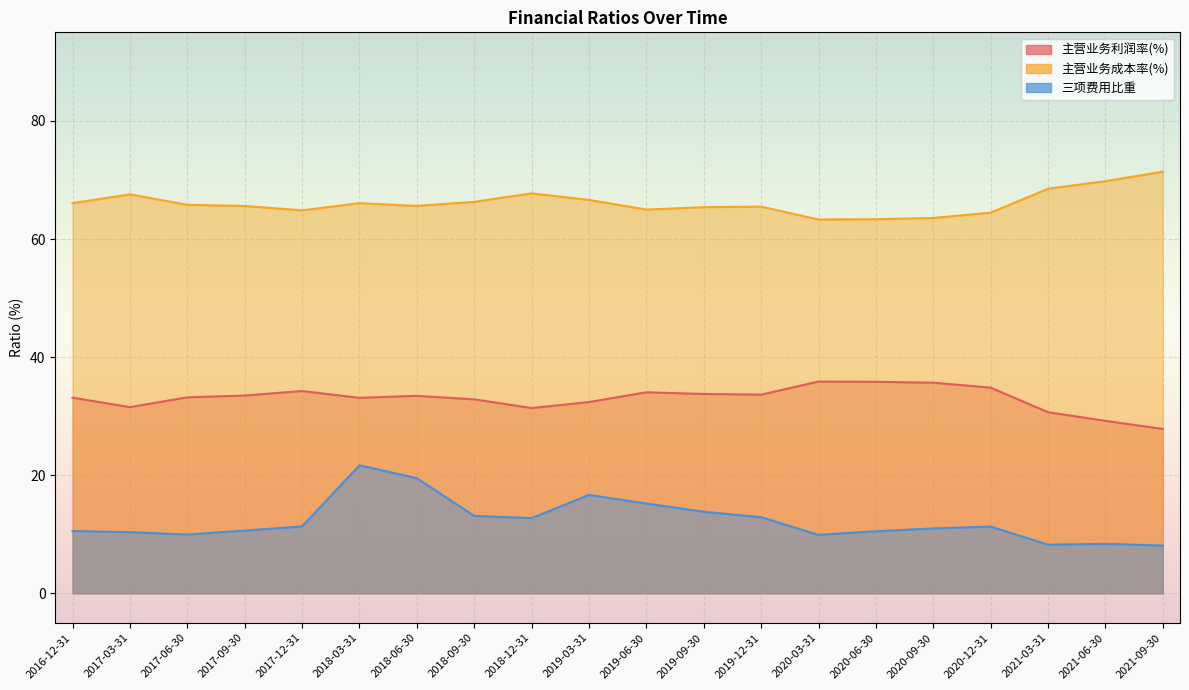

True or false: 三项费用比重 has a value of 15.2 at 2019-06-30.

True